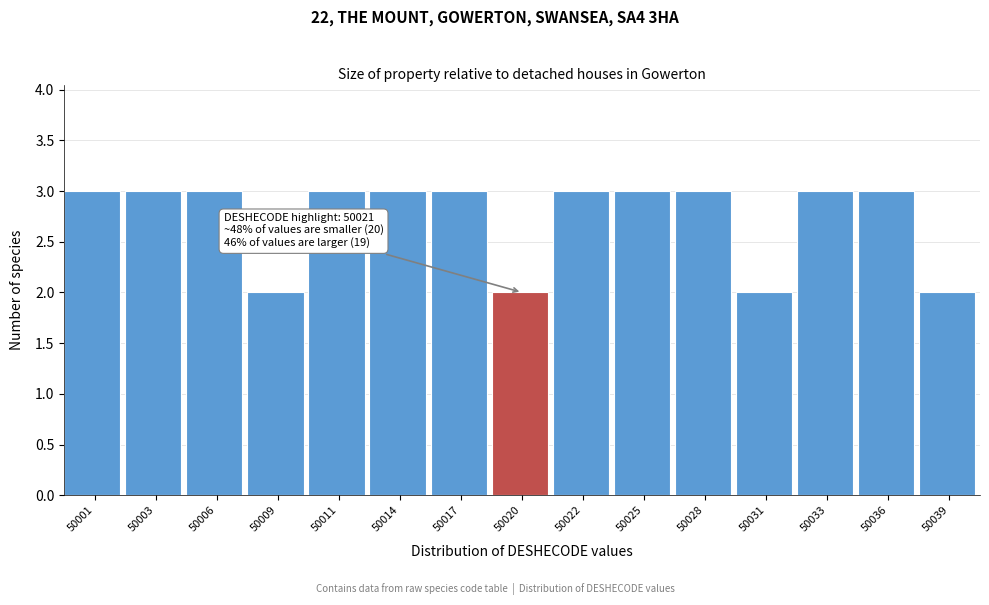

Reading left to right, transcribe all the data shown in this chart.

50001=3	50003=3	50006=3	50009=2	50011=3	50014=3	50017=3	50020=2	50022=3	50025=3	50028=3	50031=2	50033=3	50036=3	50039=2